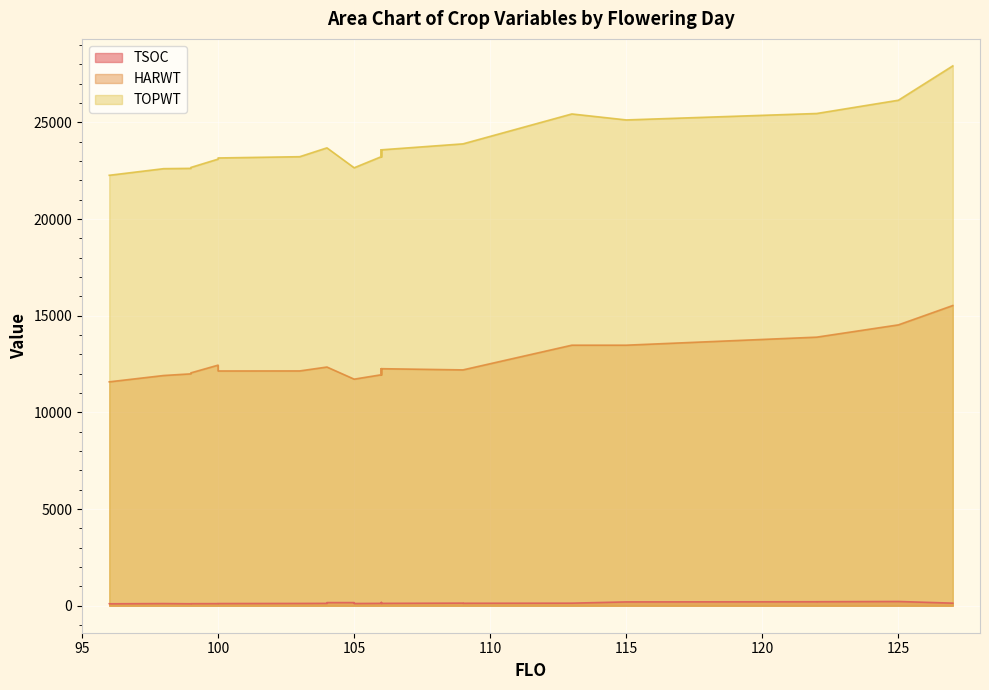

Which series changed the most between 125 and 100?

TOPWT